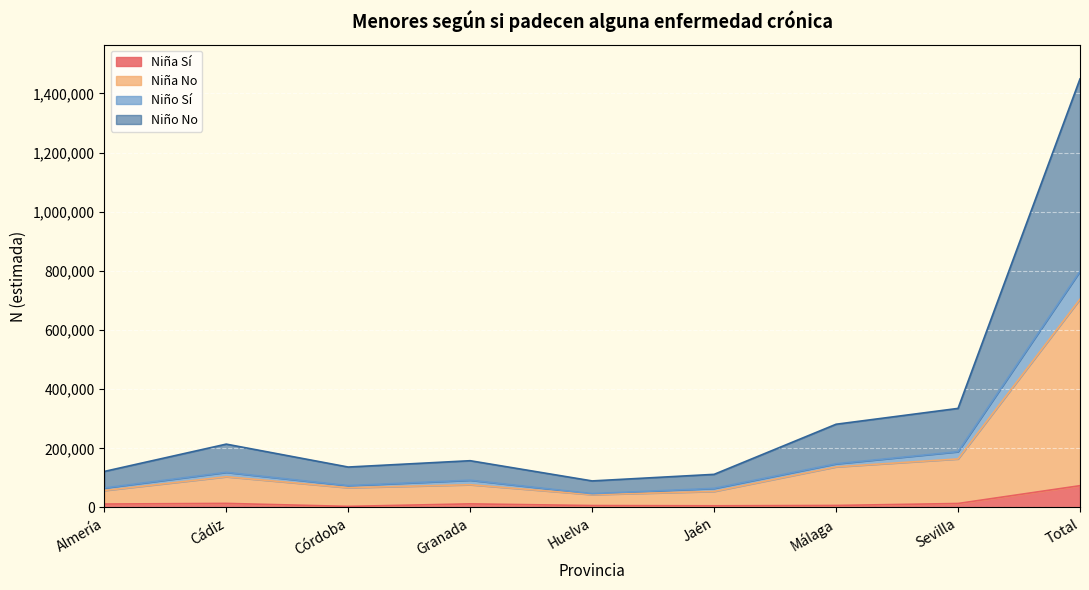

At which category is the sum across all series the highest?

Total